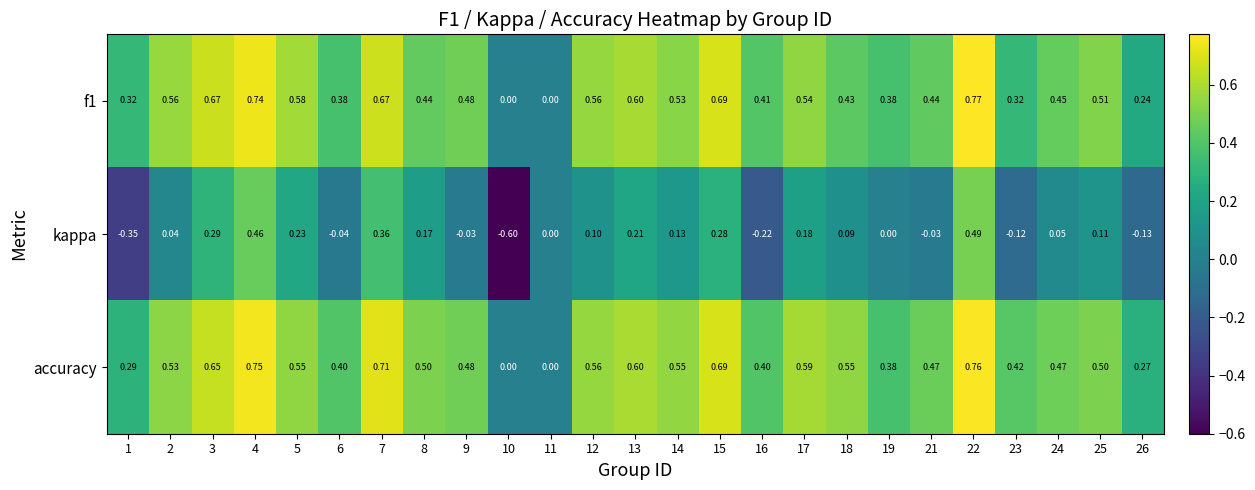

Is the value of accuracy at 18 greater than the value of f1 at 6?

Yes